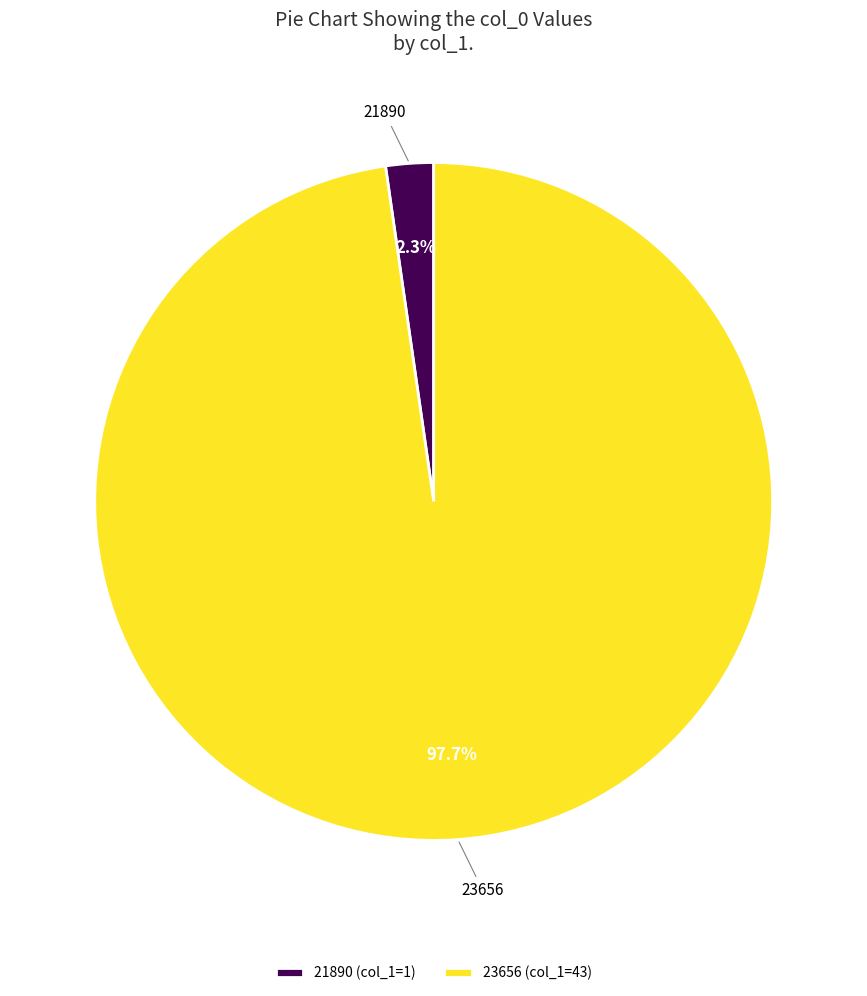

How many slices are in this pie chart?

2